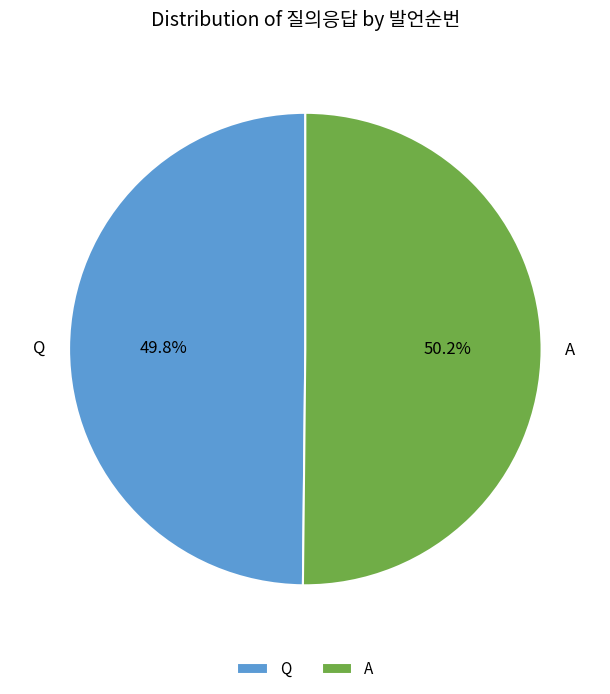

Is it true that A is 50% of the pie?

True